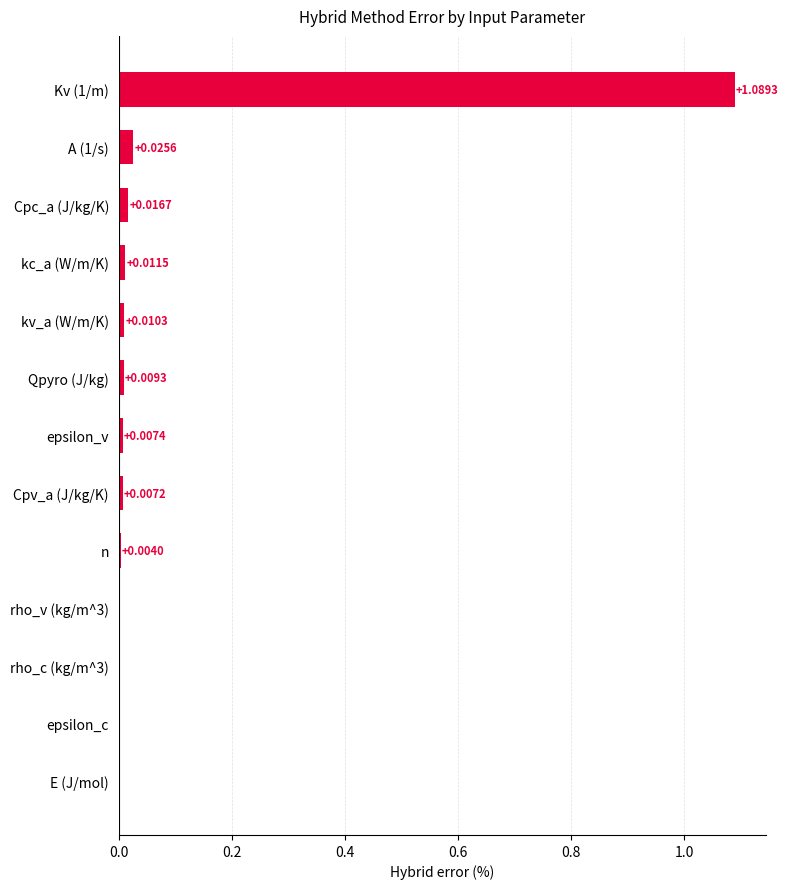

Between epsilon_v and kv_a (W/m/K), which is larger?

kv_a (W/m/K)